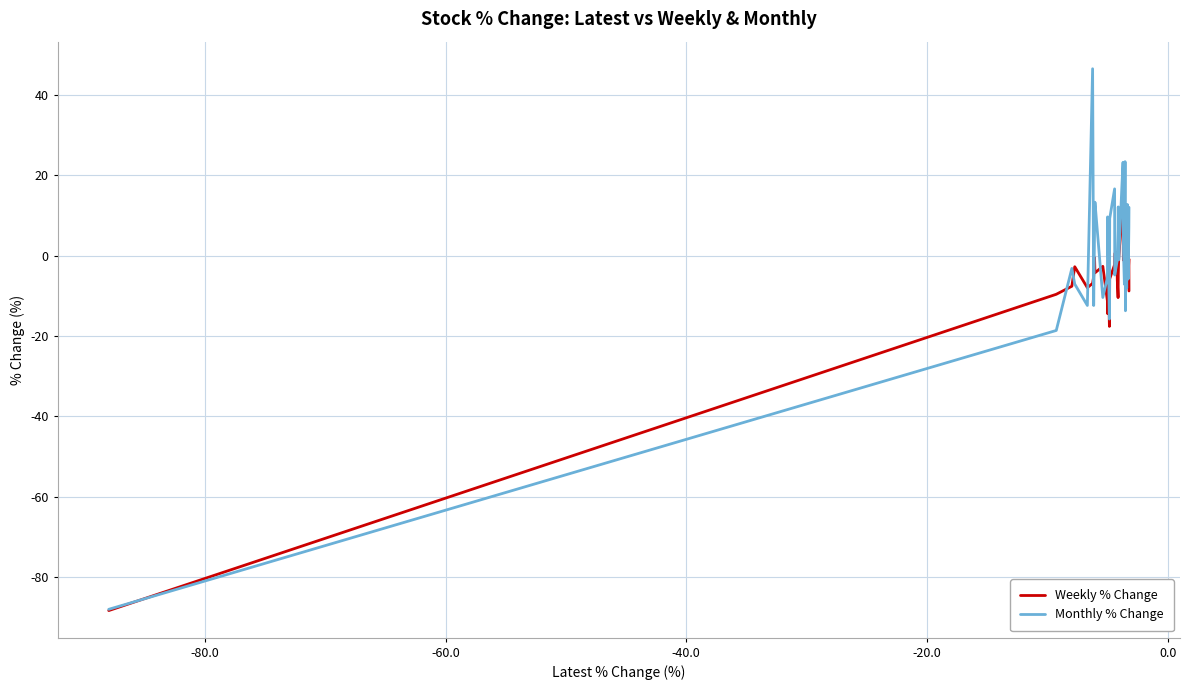

What is the lowest value of the Weekly % Change series?

-88.4